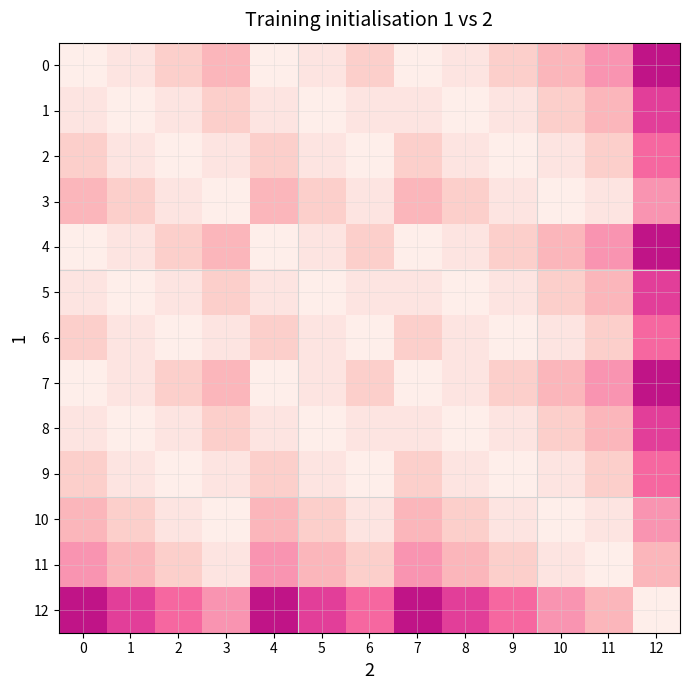

Reading left to right, list all the values displayed in this chart.

0: 0=0.1	1=0.1	2=0.2	3=0.3	4=0.1	5=0.1	6=0.2	7=0.1	8=0.1	9=0.2	10=0.3	11=0.4	12=0.7
1: 0=0.1	1=0.1	2=0.1	3=0.2	4=0.1	5=0.1	6=0.1	7=0.1	8=0.1	9=0.1	10=0.2	11=0.3	12=0.6
2: 0=0.2	1=0.1	2=0.1	3=0.1	4=0.2	5=0.1	6=0.1	7=0.2	8=0.1	9=0.1	10=0.1	11=0.2	12=0.5
3: 0=0.3	1=0.2	2=0.1	3=0.1	4=0.3	5=0.2	6=0.1	7=0.3	8=0.2	9=0.1	10=0.1	11=0.1	12=0.4
4: 0=0.1	1=0.1	2=0.2	3=0.3	4=0.1	5=0.1	6=0.2	7=0.1	8=0.1	9=0.2	10=0.3	11=0.4	12=0.7
5: 0=0.1	1=0.1	2=0.1	3=0.2	4=0.1	5=0.1	6=0.1	7=0.1	8=0.1	9=0.1	10=0.2	11=0.3	12=0.6
6: 0=0.2	1=0.1	2=0.1	3=0.1	4=0.2	5=0.1	6=0.1	7=0.2	8=0.1	9=0.1	10=0.1	11=0.2	12=0.5
7: 0=0.1	1=0.1	2=0.2	3=0.3	4=0.1	5=0.1	6=0.2	7=0.1	8=0.1	9=0.2	10=0.3	11=0.4	12=0.7
8: 0=0.1	1=0.1	2=0.1	3=0.2	4=0.1	5=0.1	6=0.1	7=0.1	8=0.1	9=0.1	10=0.2	11=0.3	12=0.6
9: 0=0.2	1=0.1	2=0.1	3=0.1	4=0.2	5=0.1	6=0.1	7=0.2	8=0.1	9=0.1	10=0.1	11=0.2	12=0.5
10: 0=0.3	1=0.2	2=0.1	3=0.1	4=0.3	5=0.2	6=0.1	7=0.3	8=0.2	9=0.1	10=0.1	11=0.1	12=0.4
11: 0=0.4	1=0.3	2=0.2	3=0.1	4=0.4	5=0.3	6=0.2	7=0.4	8=0.3	9=0.2	10=0.1	11=0.1	12=0.3
12: 0=0.7	1=0.6	2=0.5	3=0.4	4=0.7	5=0.6	6=0.5	7=0.7	8=0.6	9=0.5	10=0.4	11=0.3	12=0.1